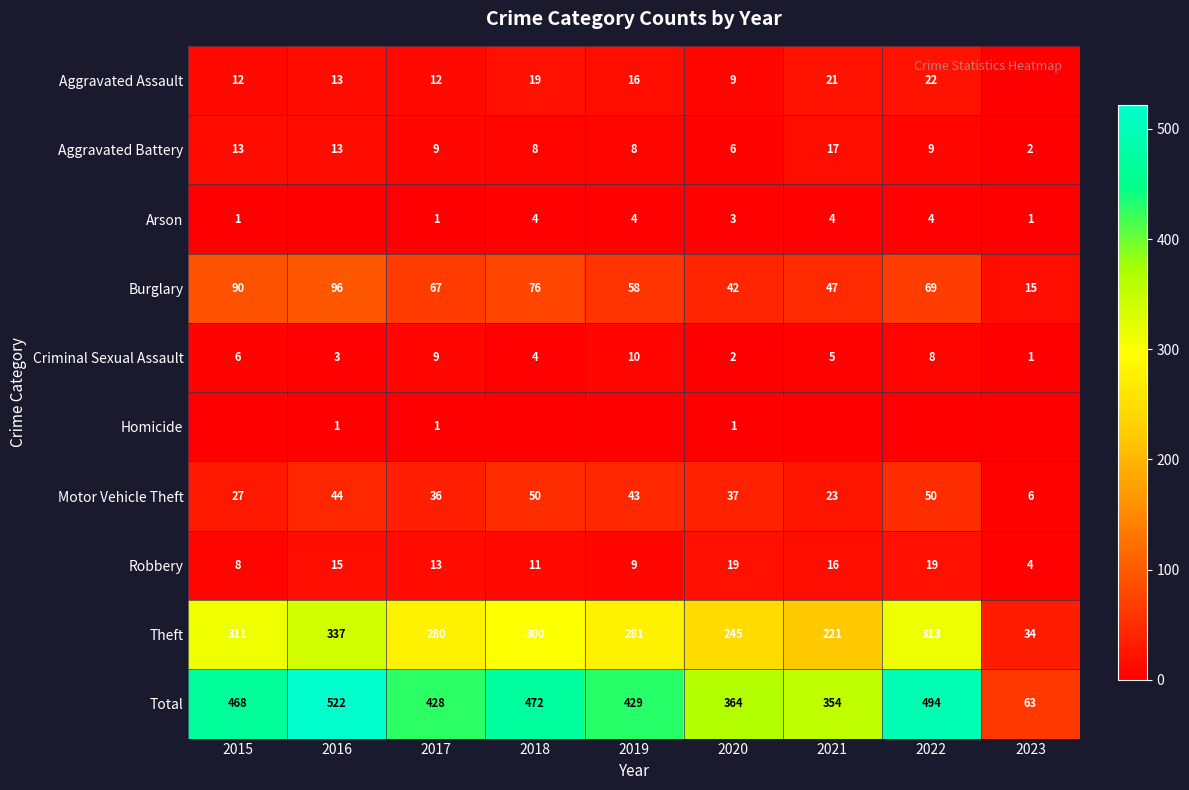

What is the sum of the Arson values at 2022 and 2020?

7